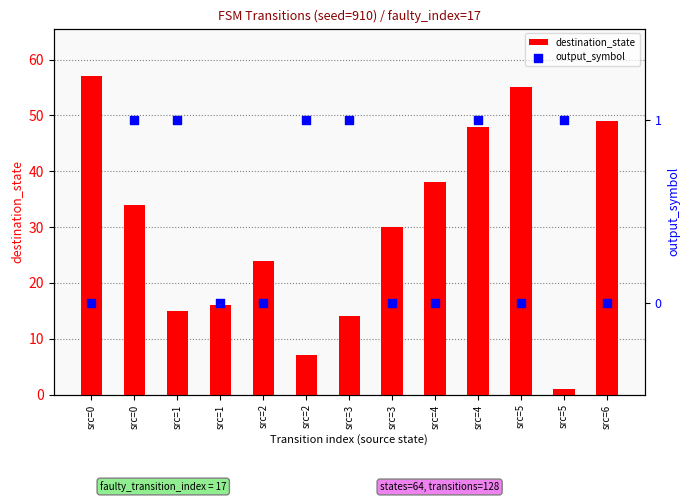

What is the total value across all series at src=3?

15